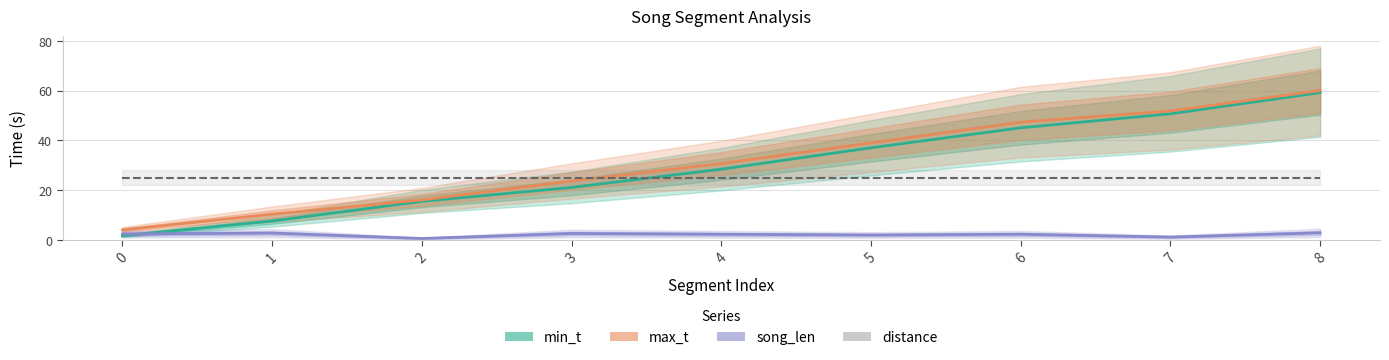

Reading left to right, transcribe all the data shown in this chart.

min_t: 1.6	7.6	15.5	21.1	28.4	37.0	45.0	50.6	59.1
max_t: 4.0	10.3	16.1	23.7	30.7	39.0	47.3	51.8	60.0
song_len: 2.4	2.7	0.6	2.6	2.3	2.0	2.3	1.1	2.8
distance: 25.0	25.0	25.0	25.0	25.0	25.0	25.0	25.0	25.0